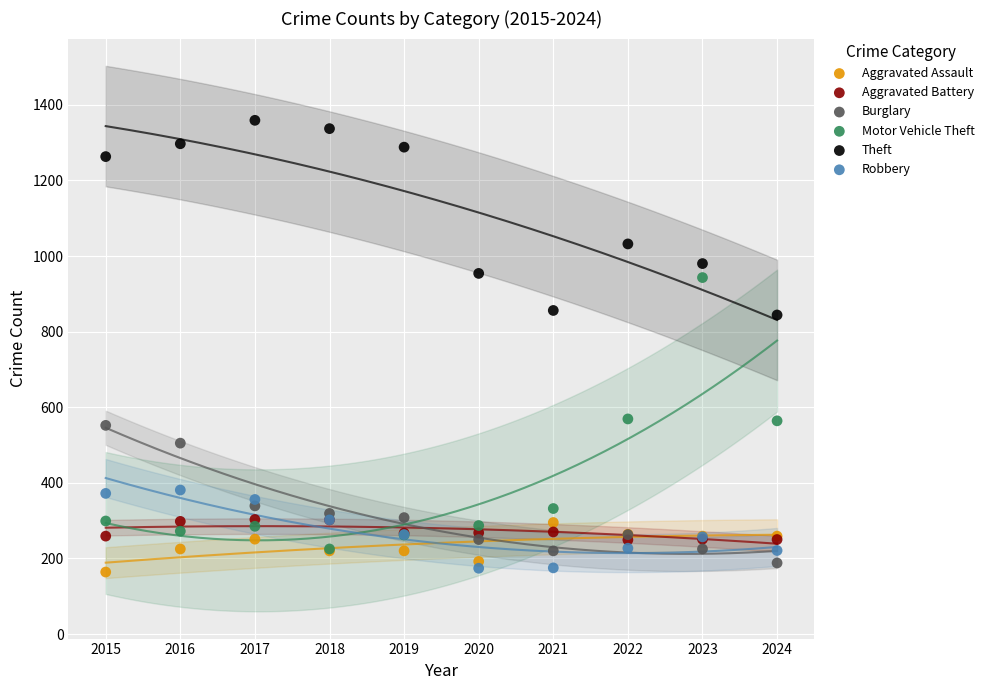

In the Theft series, what Y value is closest to 1101?

1032